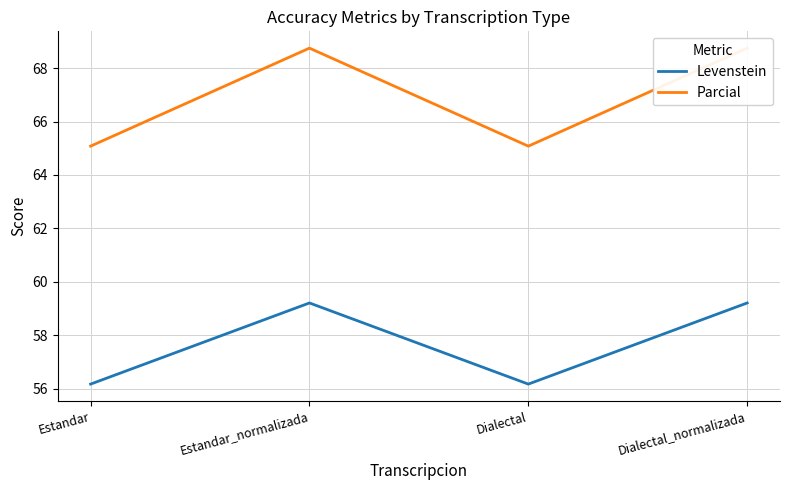

What is the average value of the Parcial series?

66.9